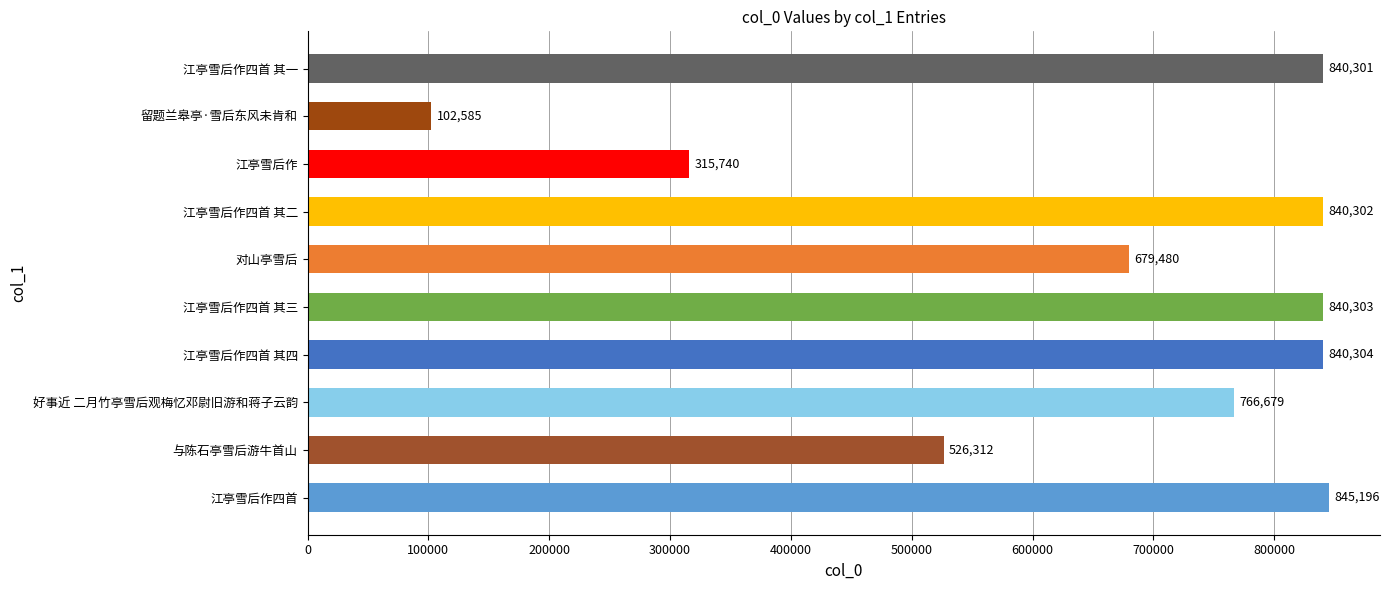

What is the difference between the maximum and minimum values?

742611